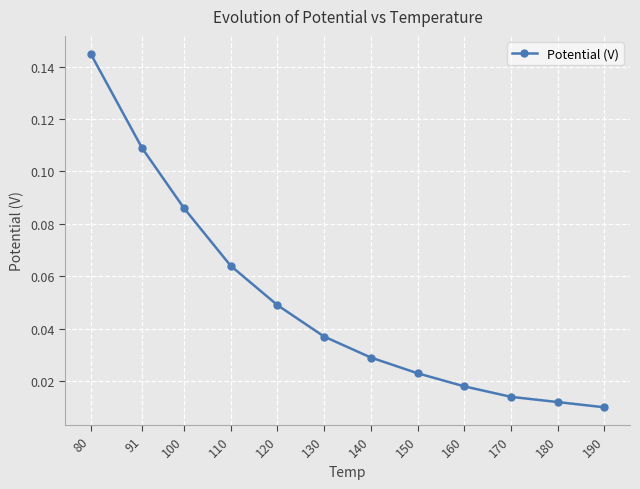

What is the sum of the values at 80 and 110?

0.2